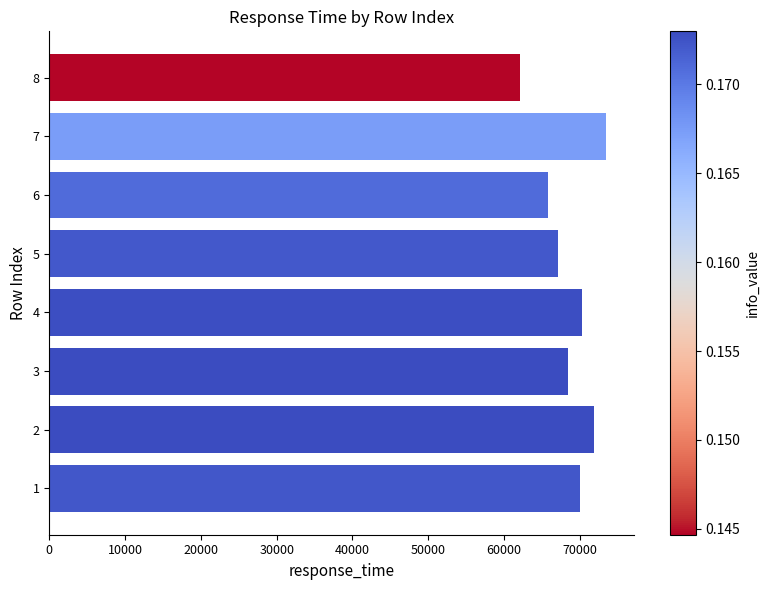

What value does the data have at 3?

68413.8